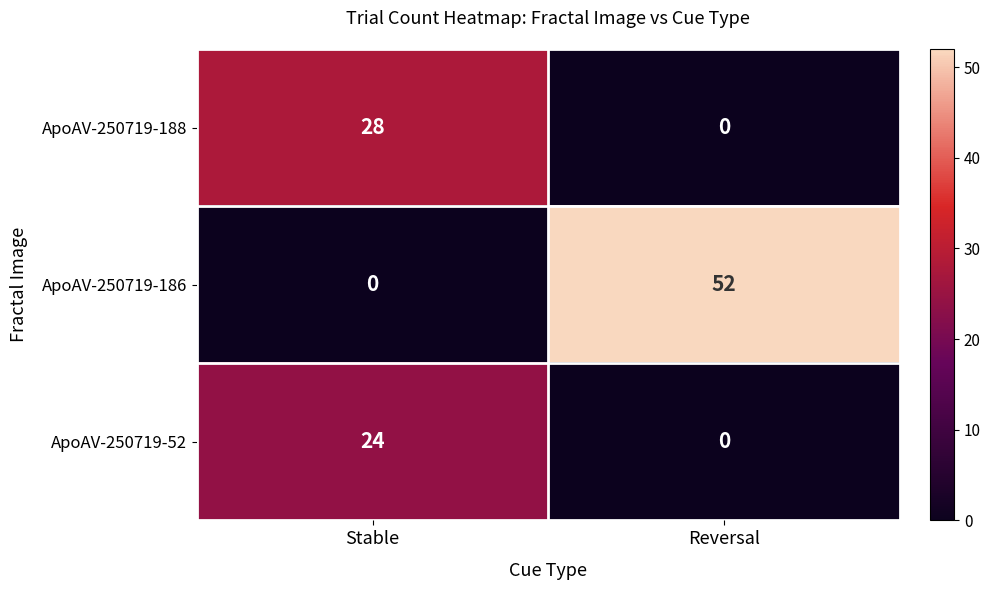

What is the average value of the ApoAV-250719-188 series?

14